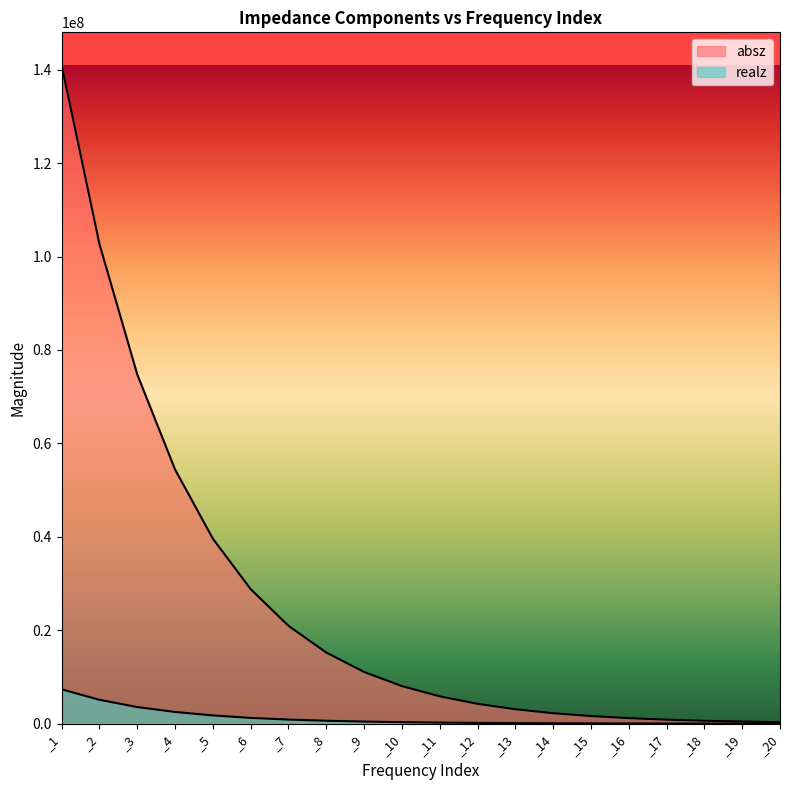

What is the difference between the maximum and second lowest values in the absz series?

140492999.0